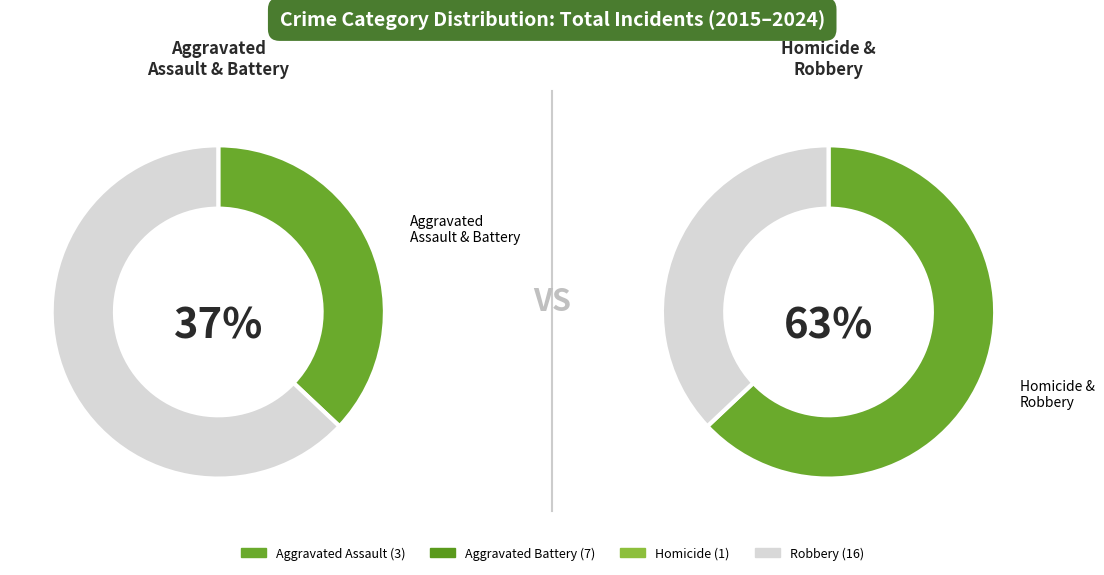

To the nearest percent, what portion does Homicide represent?

4%